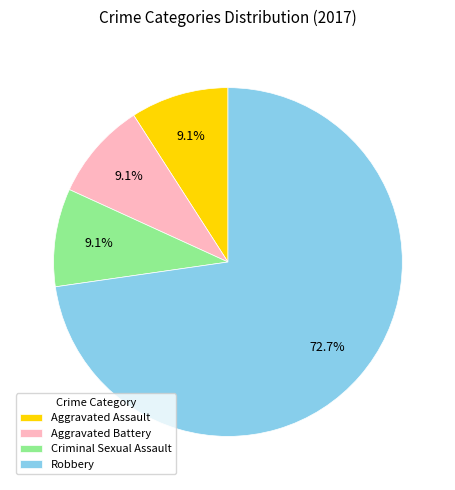

What is the largest slice in the pie chart?

Robbery